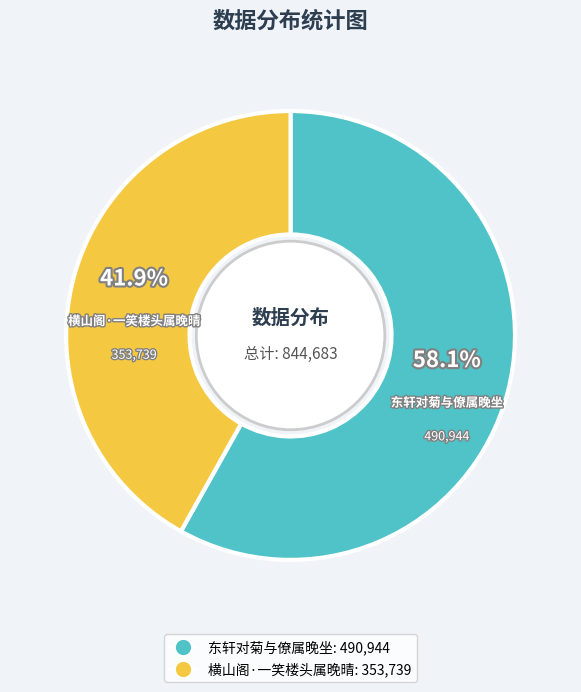

How many slices are in this pie chart?

2